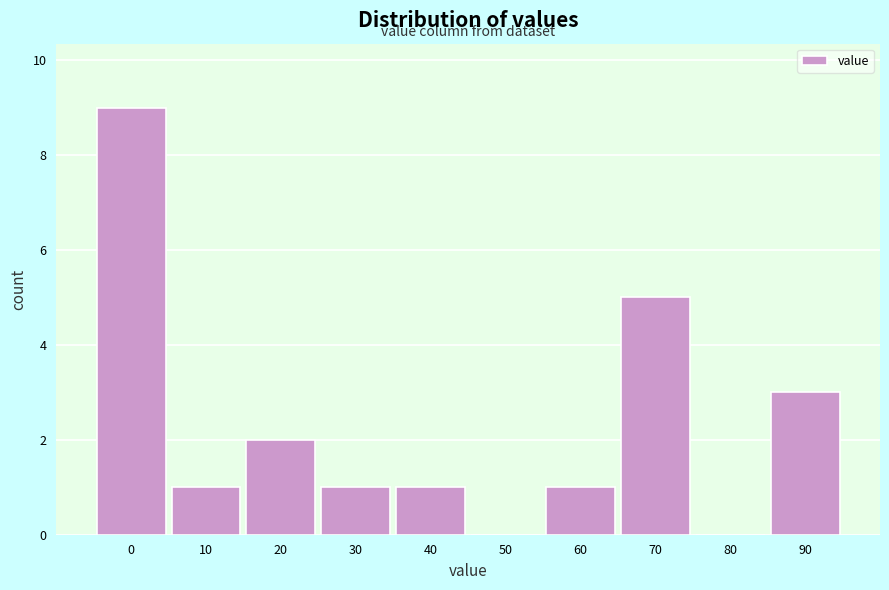

Reading left to right, transcribe all the data shown in this chart.

0=9	10=1	20=2	30=1	40=1	50=0	60=1	70=5	80=0	90=3